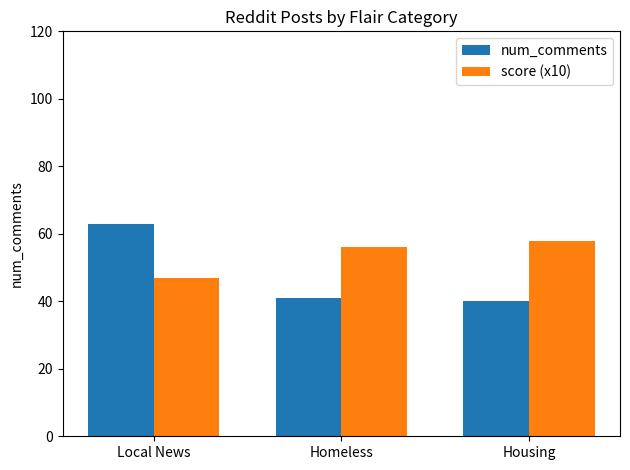

Reading left to right, what are all the values shown in this chart?

num_comments: 63	41	40
score (x10): 47	56	58